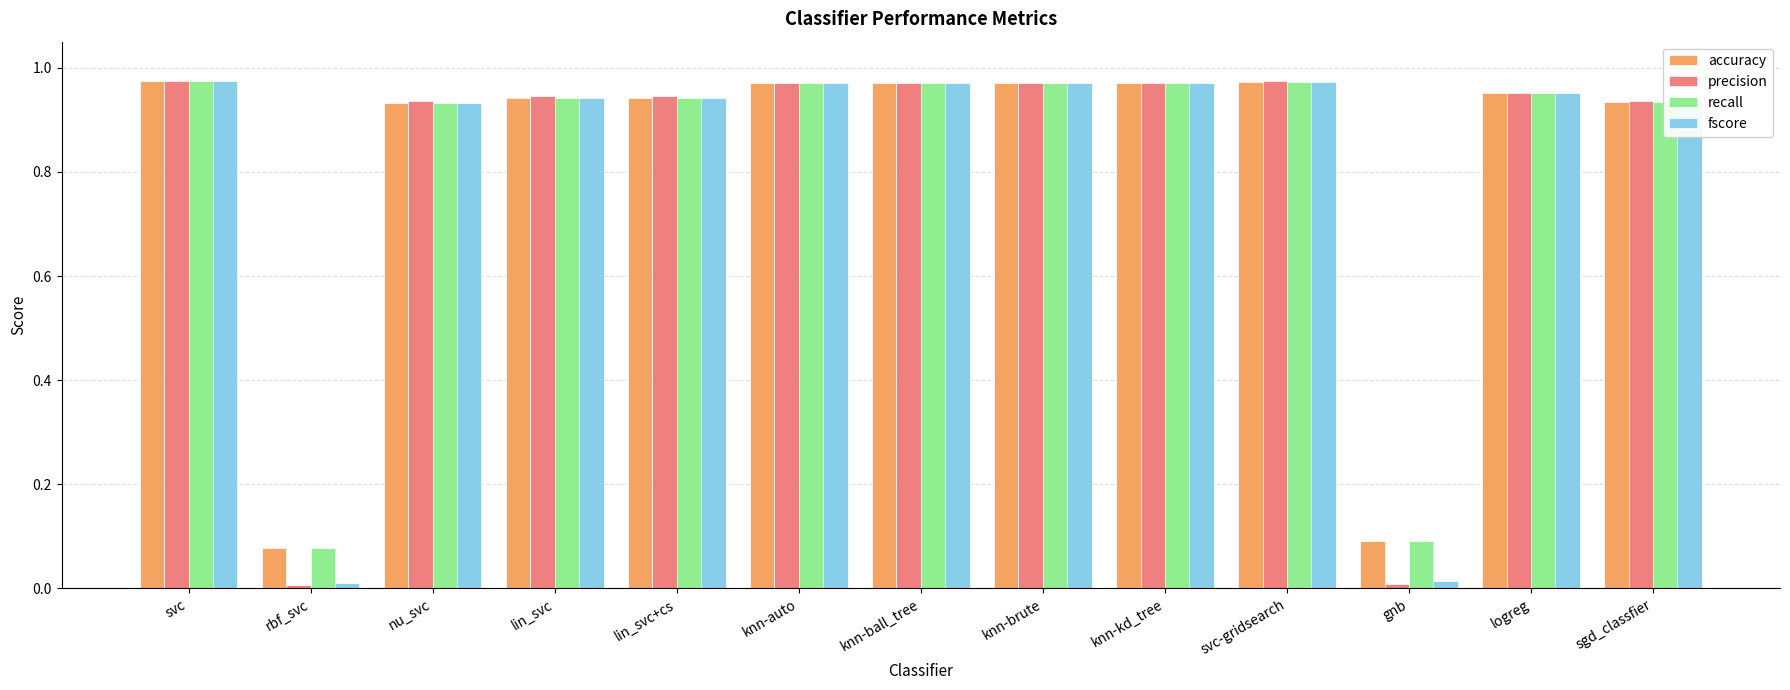

Which series has the widest spread of values?

precision